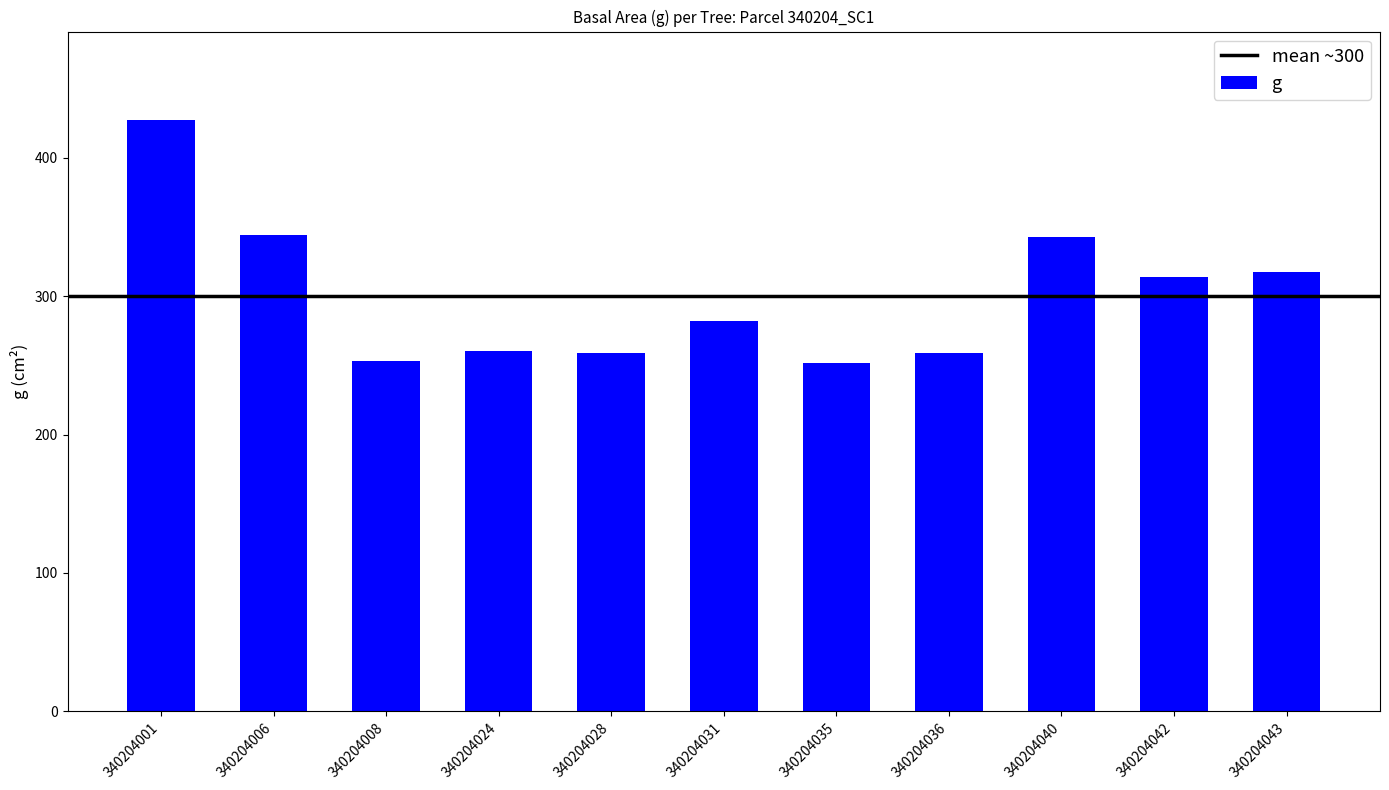

At which label is the value closest to 339?

340204040